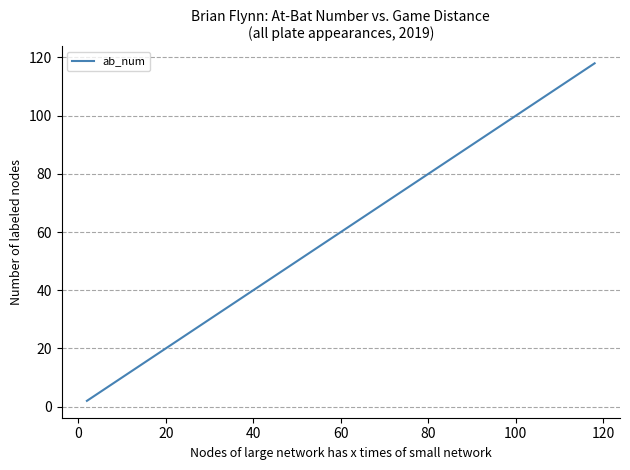

What is the maximum value shown in the chart?

118